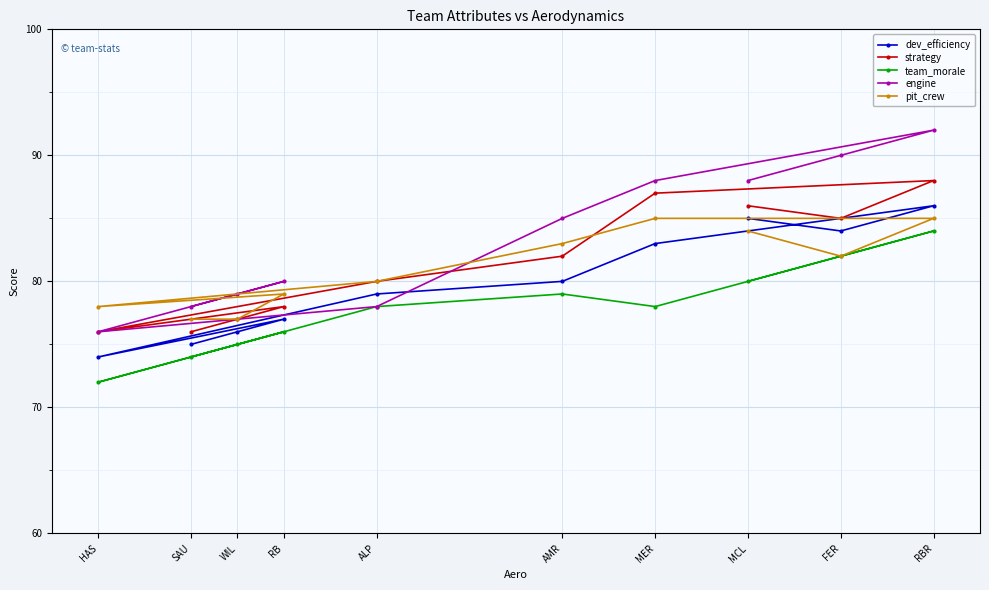

Which series changed the most between ALP and SAU?

dev_efficiency